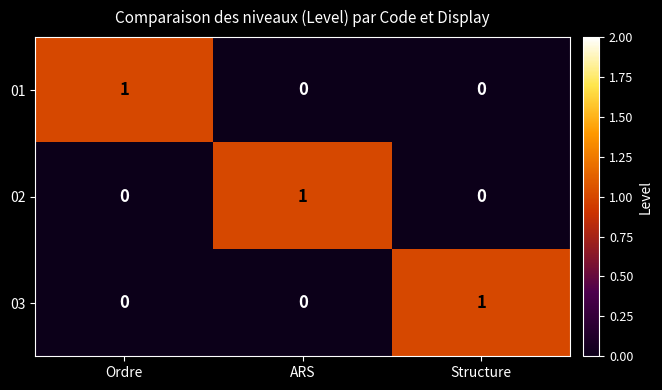

At how many categories does at least one series exceed 0?

3